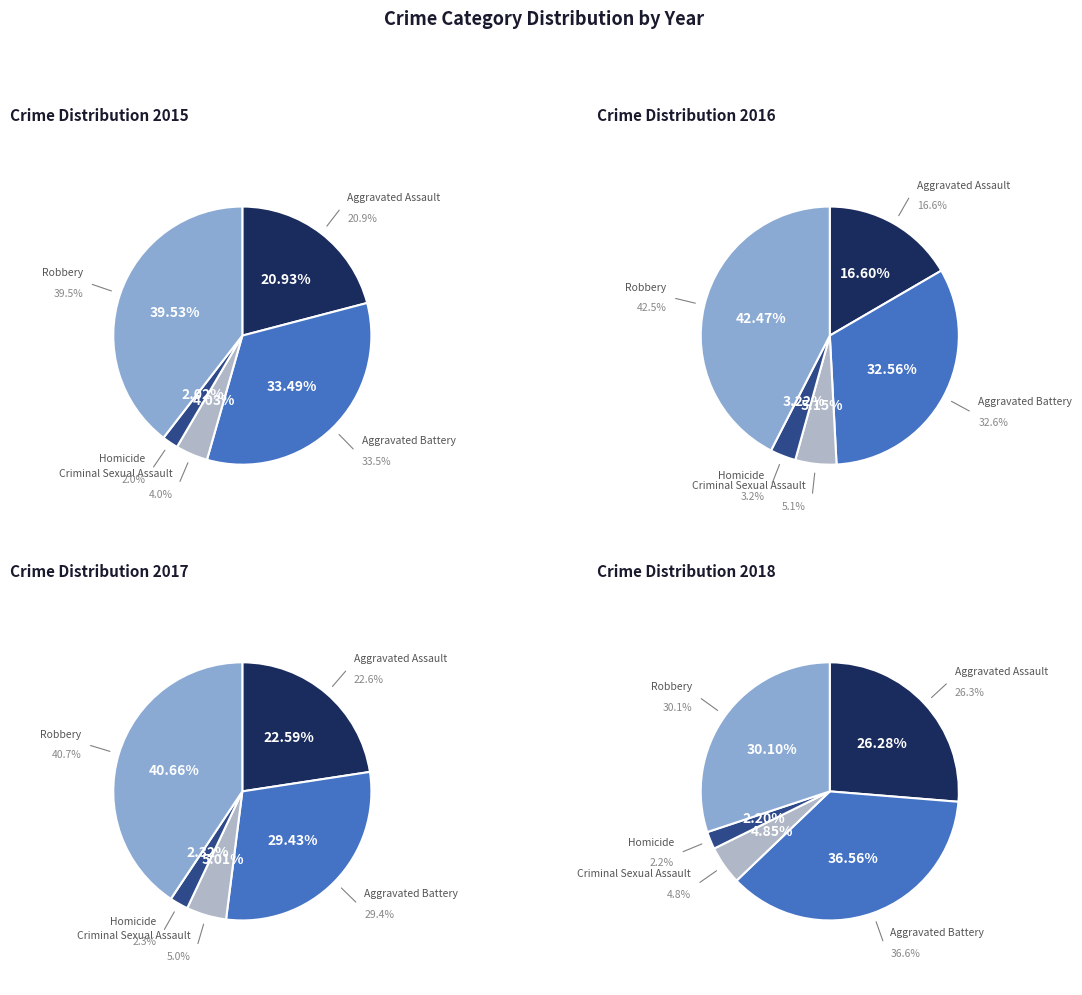

The Criminal Sexual Assault slice represents 1% of the pie. True or false?

False